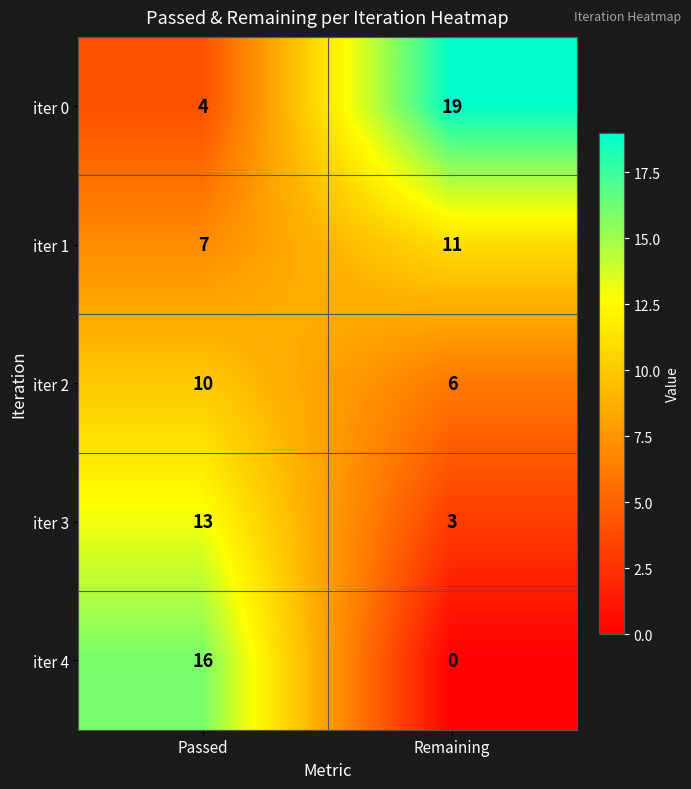

True or false: iter 2 has a value of 6 at Remaining.

True